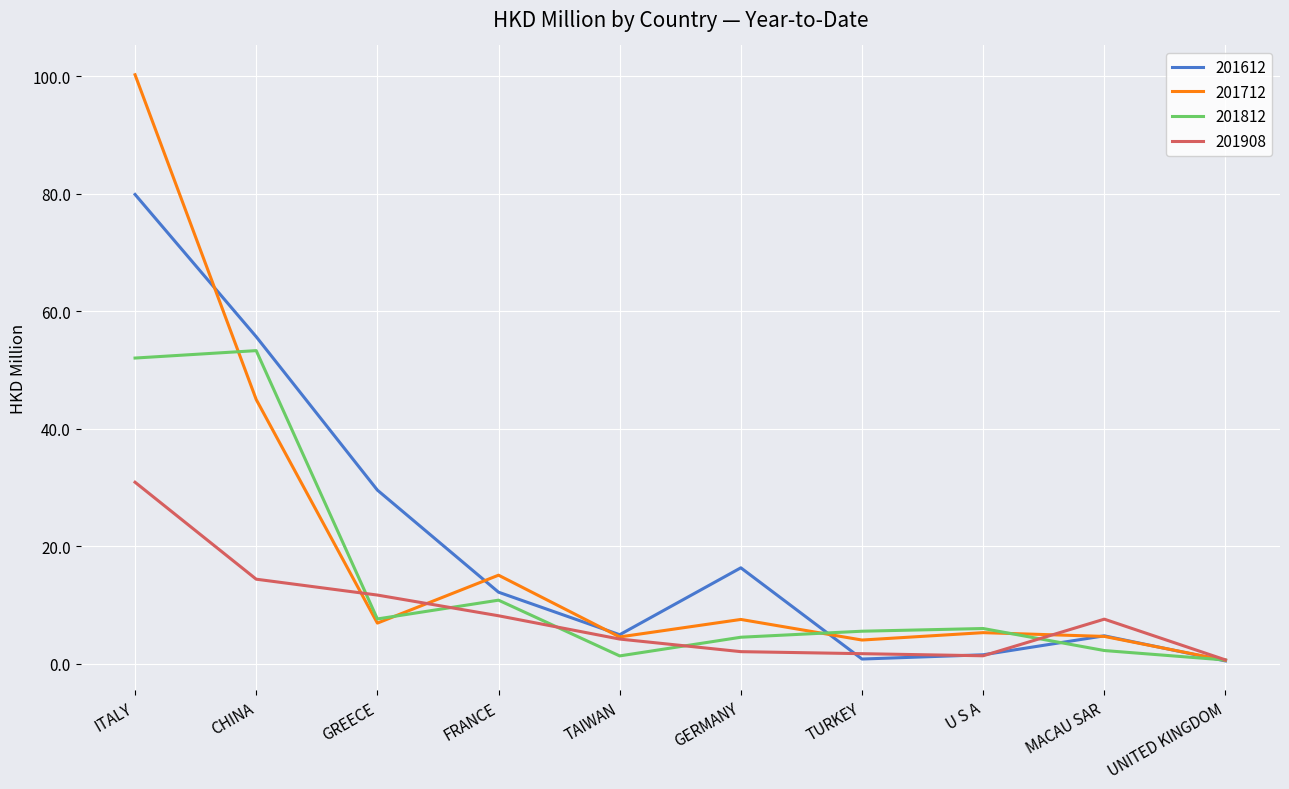

What is the highest value of the 201812 series?

53.3